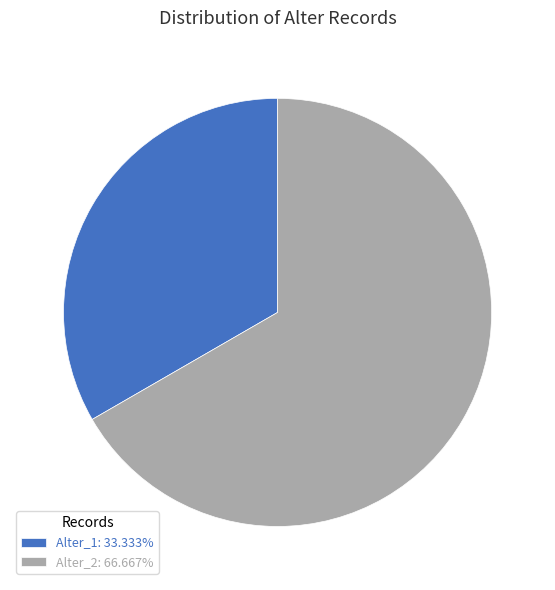

True or false: Alter_1 accounts for 33% of the total.

True